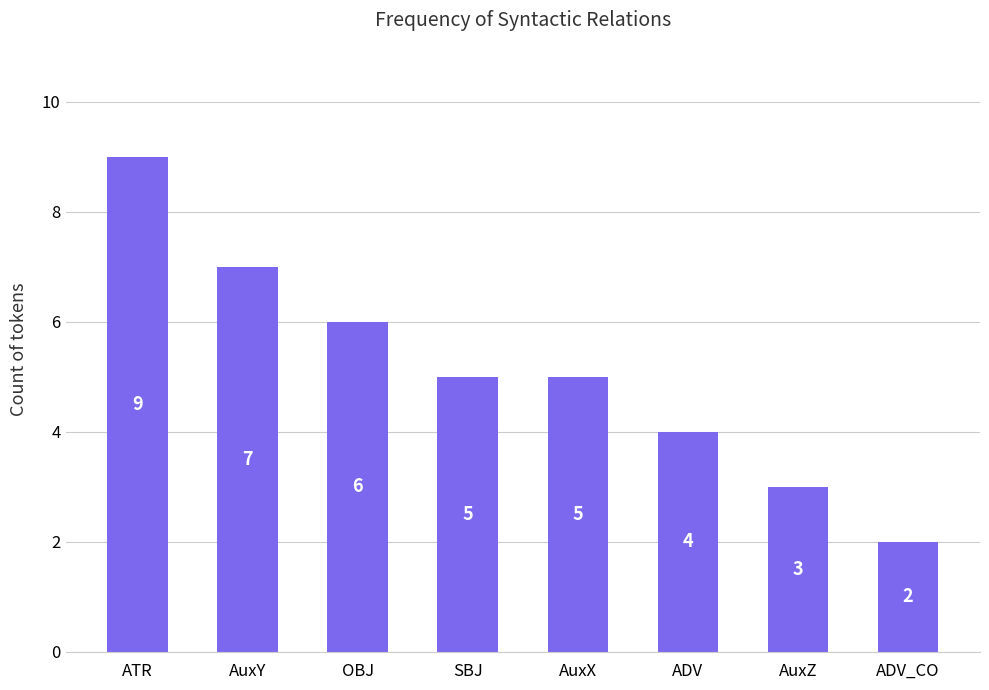

What is the difference between the values at SBJ and ATR?

4